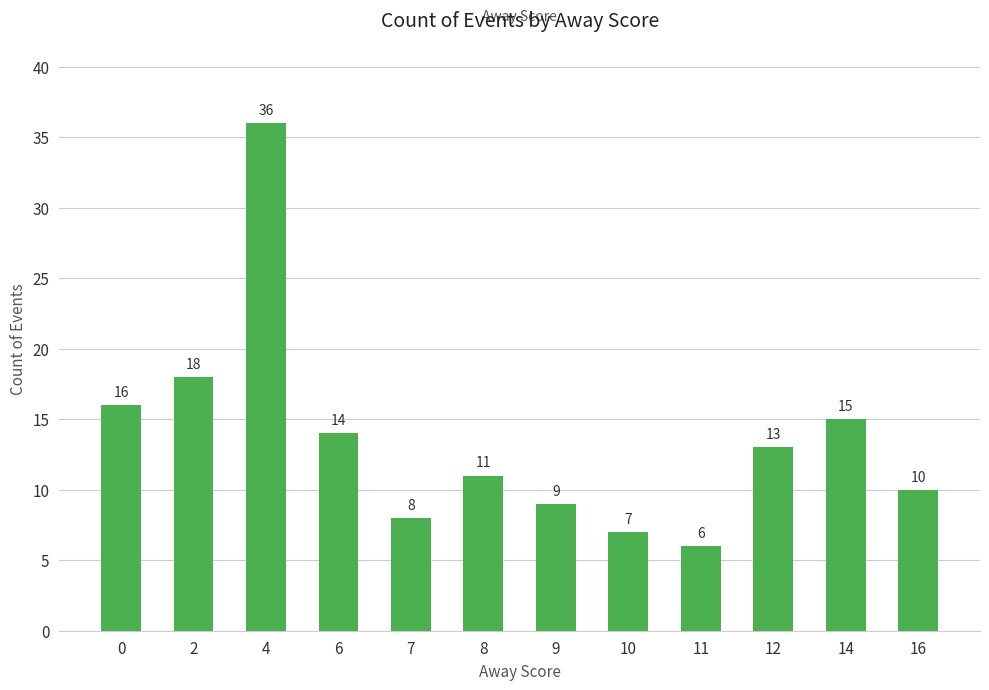

True or false: the data shows 9 at 9.

True